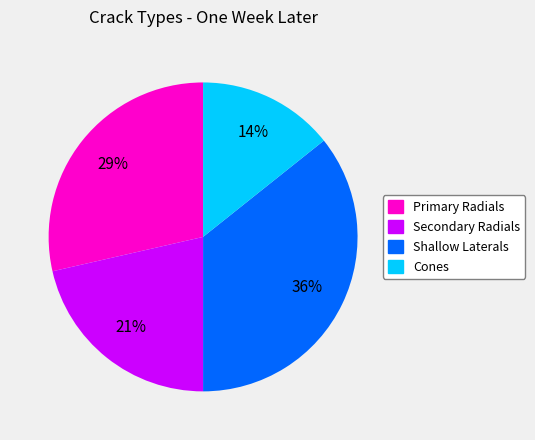

Rank the categories by value from highest to lowest.

Shallow Laterals, Primary Radials, Secondary Radials, Cones